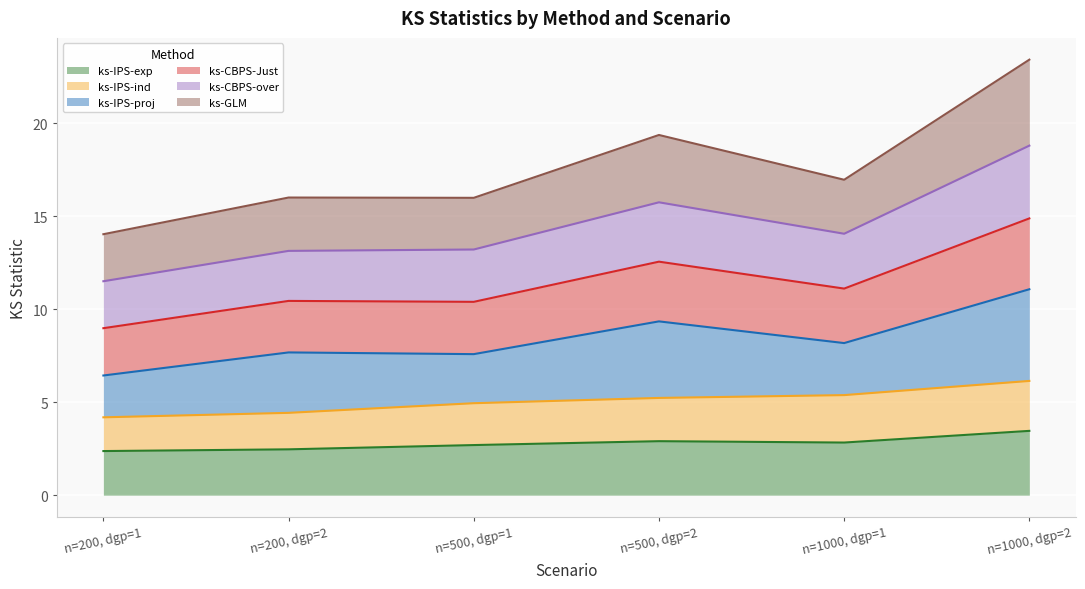

True or false: ks-GLM and ks-CBPS-over cross at least once.

False